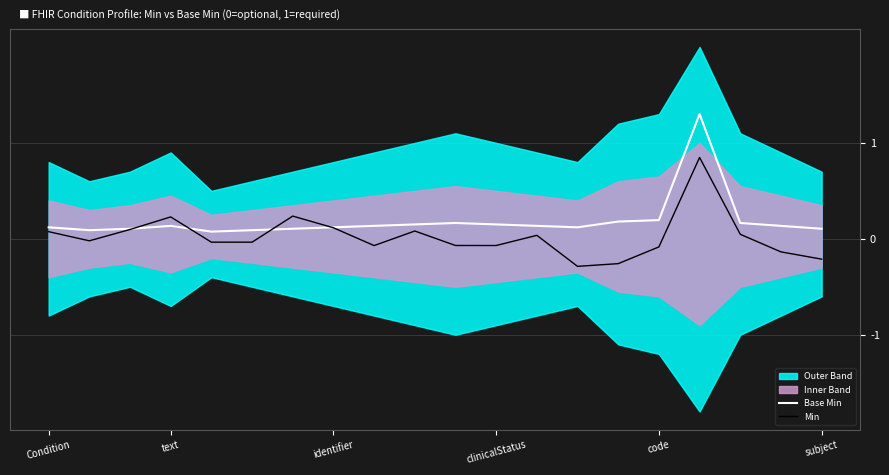

What is the maximum value for Base Min?

1.3